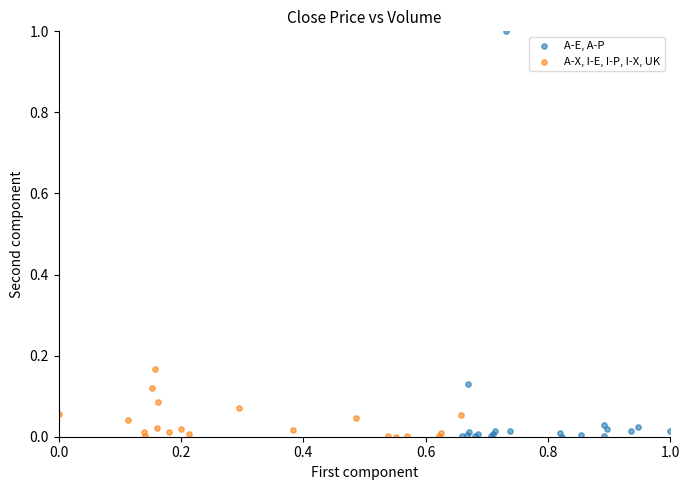

Which series has the largest Y range (max minus min)?

A-E, A-P